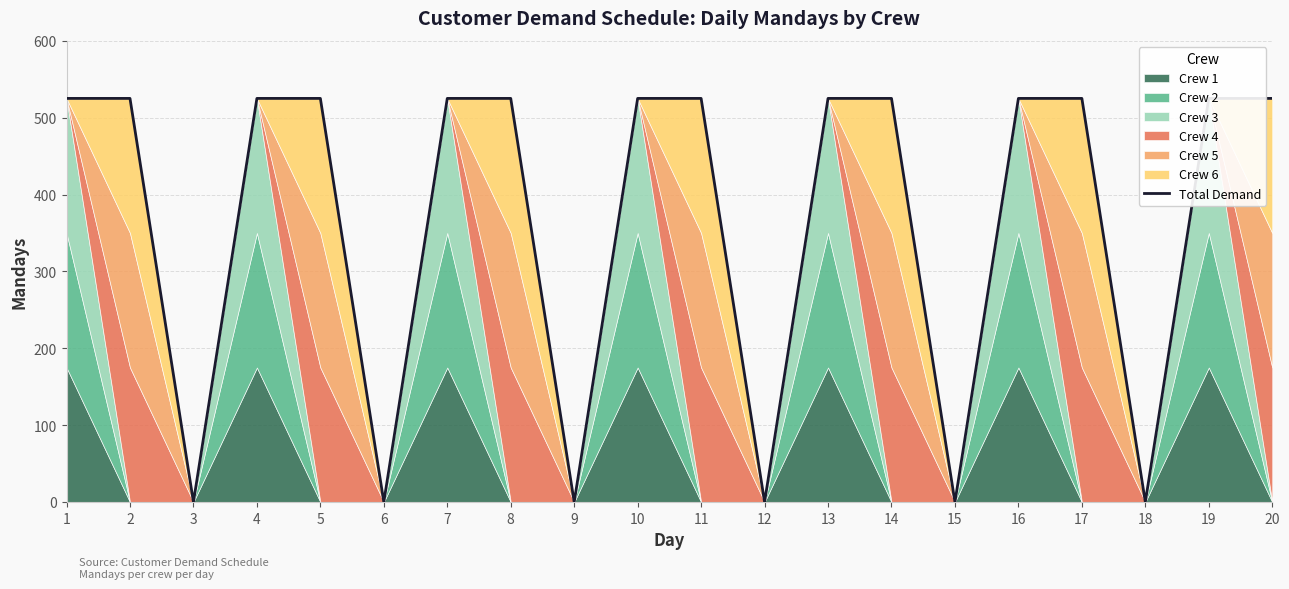

How many data points are less than 525?

6